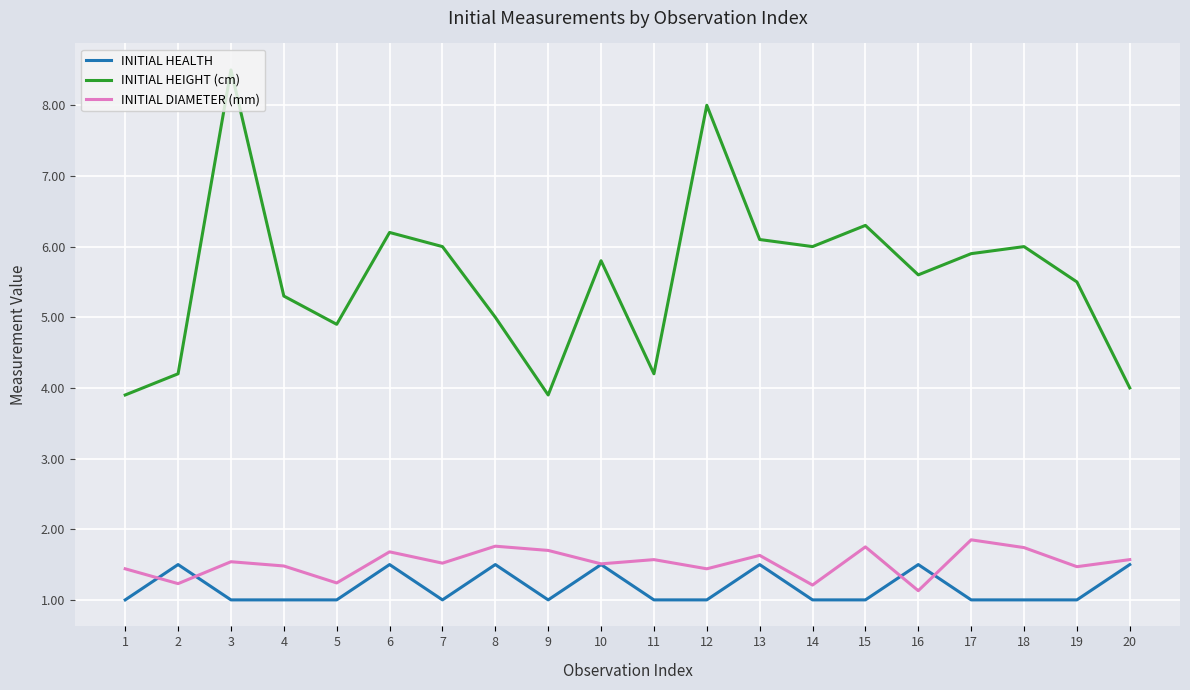

Between which two adjacent categories do INITIAL DIAMETER (mm) and INITIAL HEALTH first intersect?

1 and 2